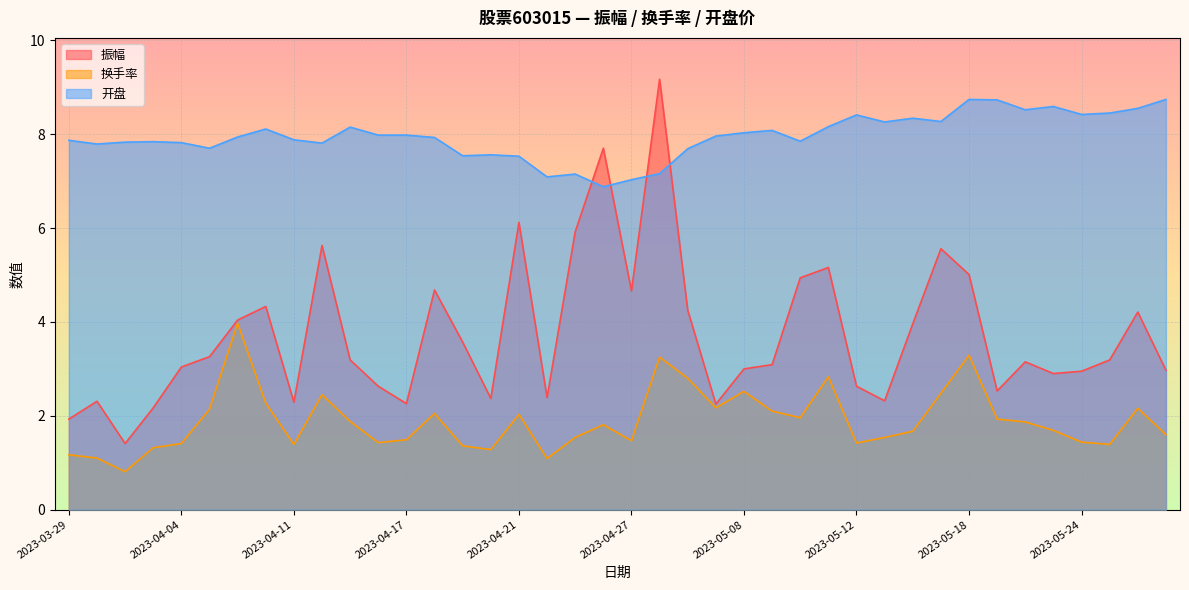

What is the value of the 换手率 point at the 16th from the left?

1.3